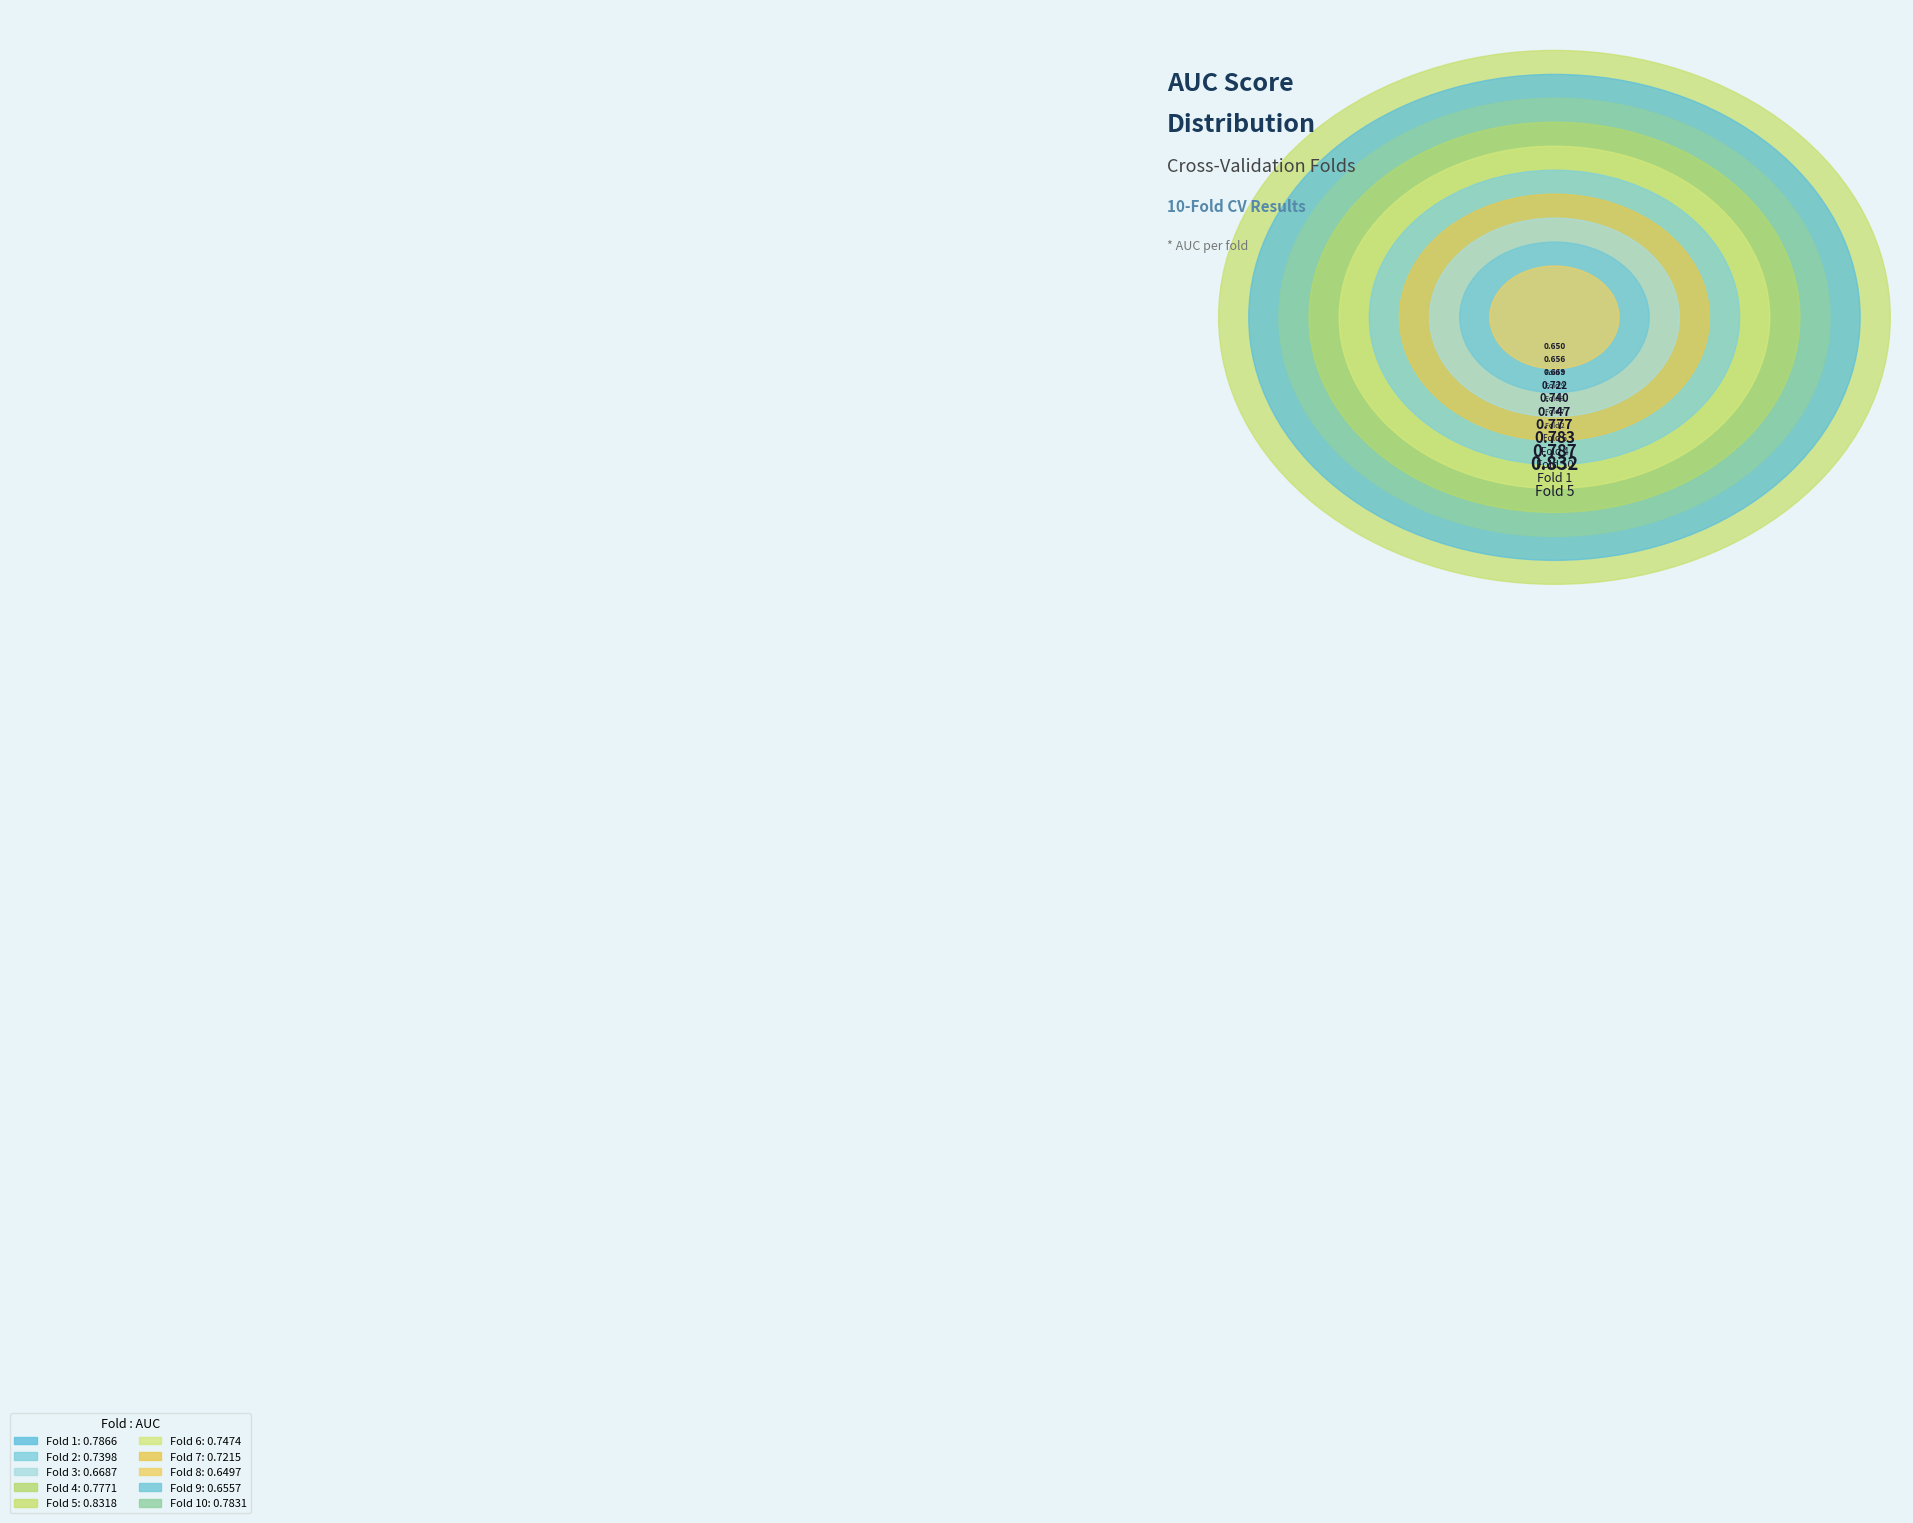

Rank the categories by value from lowest to highest.

Fold 8, Fold 9, Fold 3, Fold 7, Fold 2, Fold 6, Fold 4, Fold 10, Fold 1, Fold 5